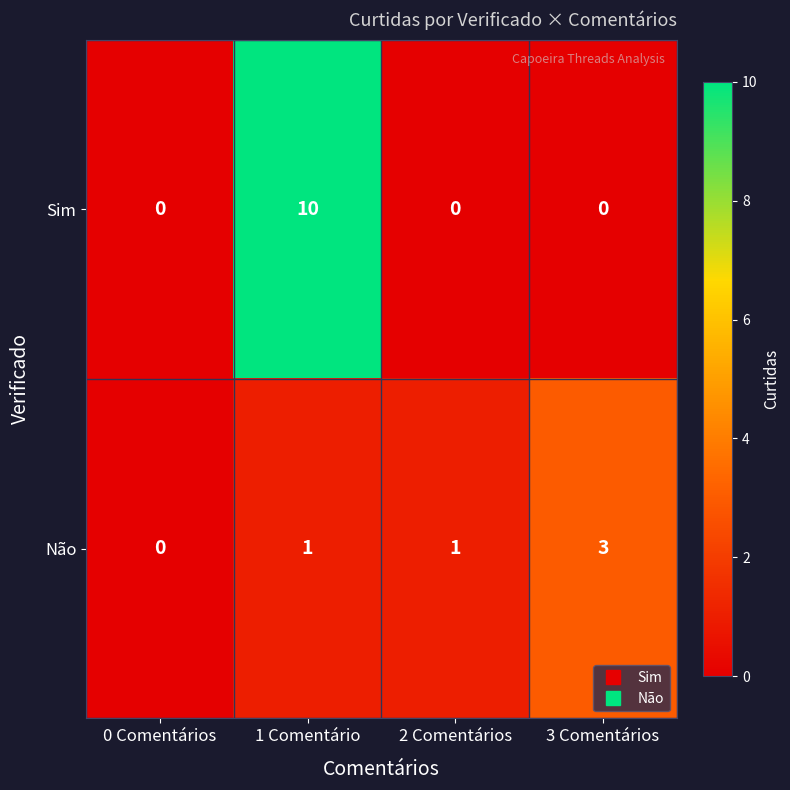

Which category has the lowest value in the Não series?

0 Comentários